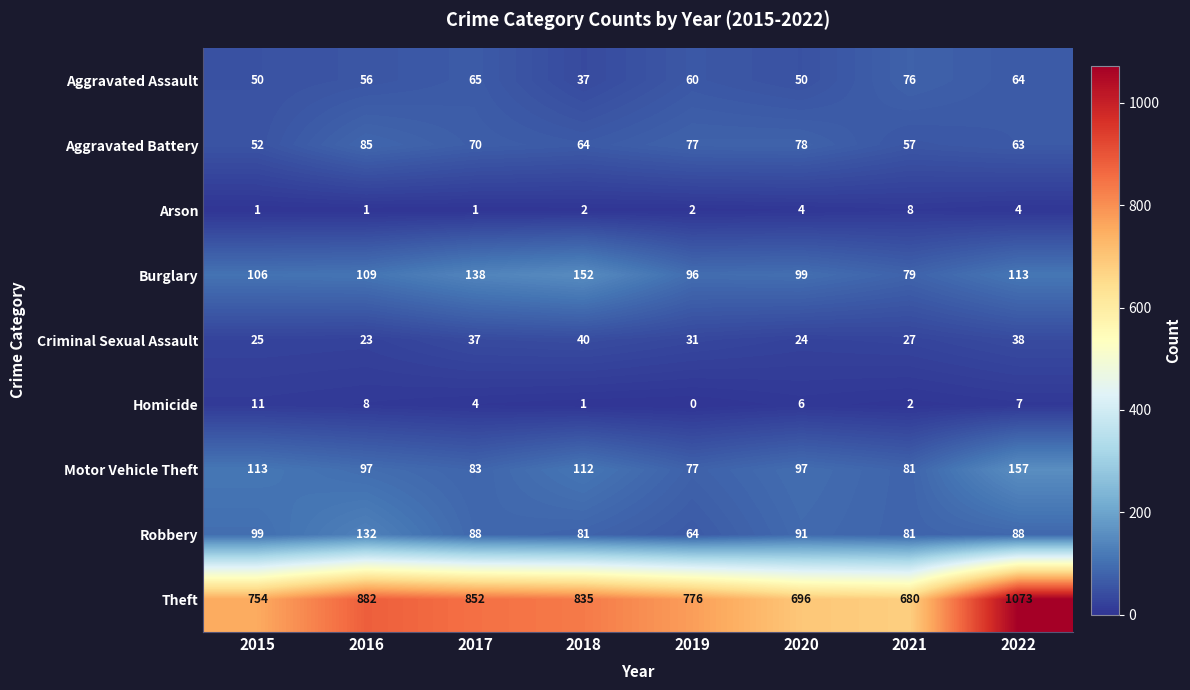

How many data points in Burglary are less than 109?

4